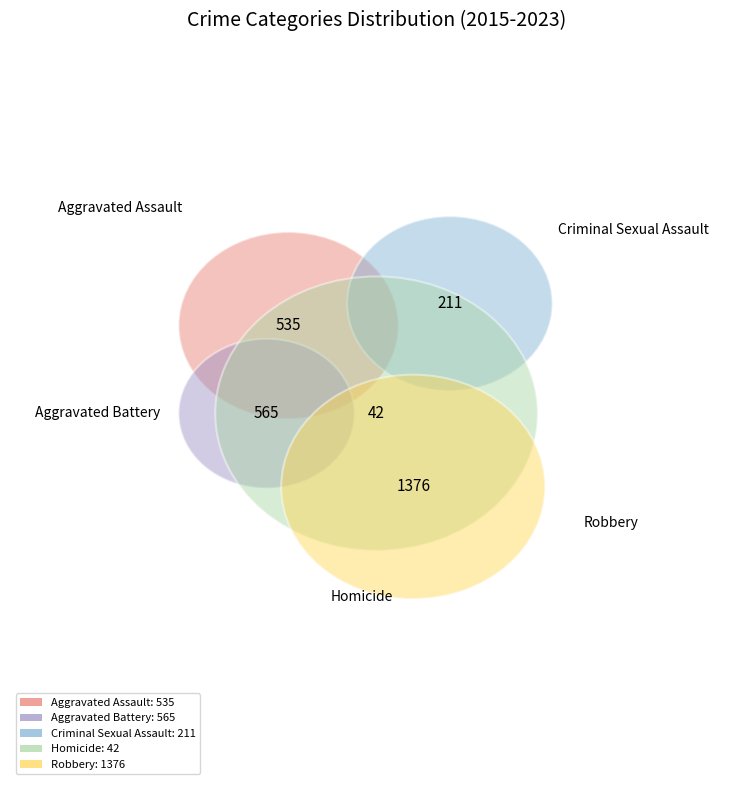

The Robbery slice represents 8% of the pie. True or false?

False